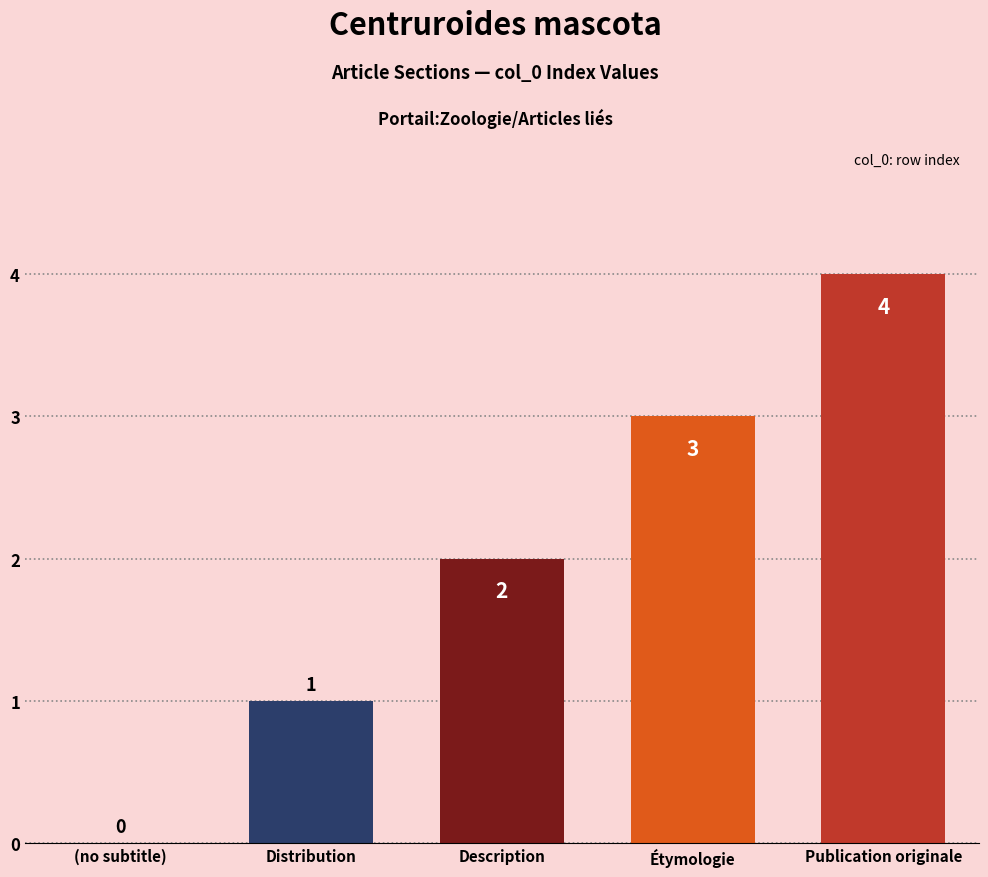

What is the ratio of the value at Description to the value at Étymologie?

0.7